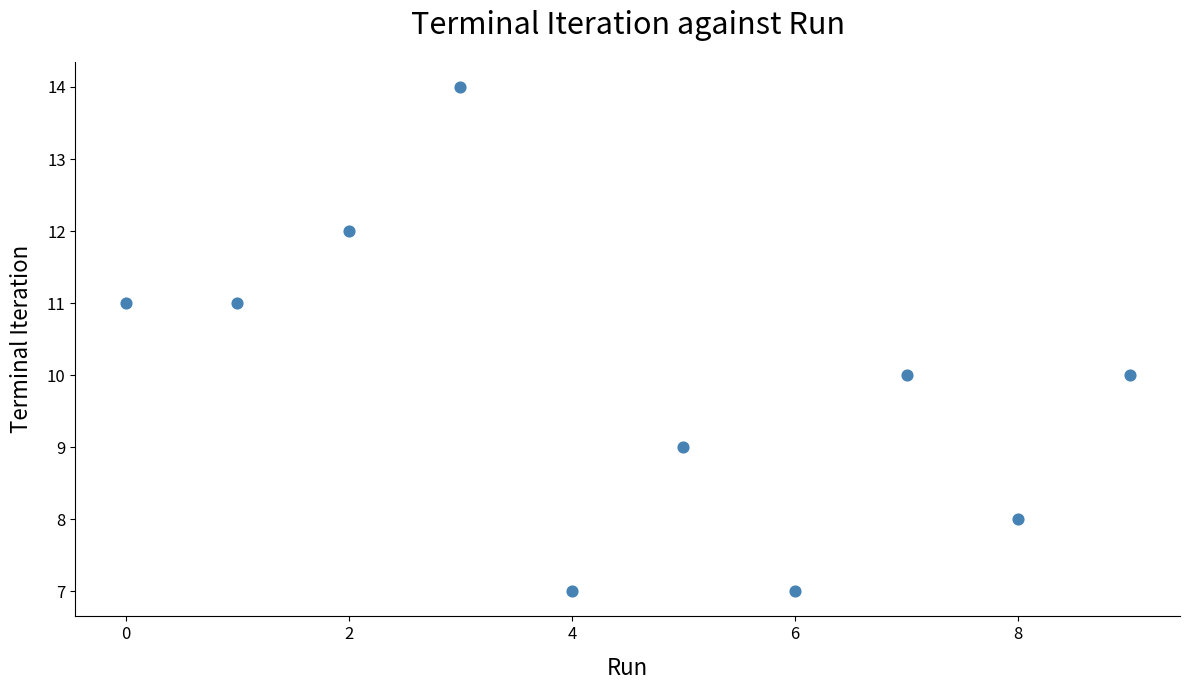

What is the average Y value?

10